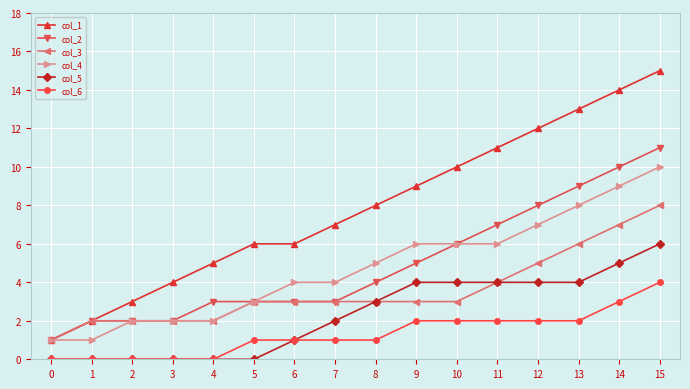

What is the maximum value for col_6?

4